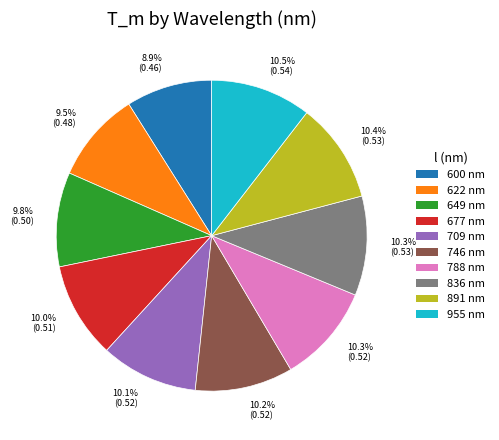

Does 10.4% (0.53) represent more than half of the total?

No